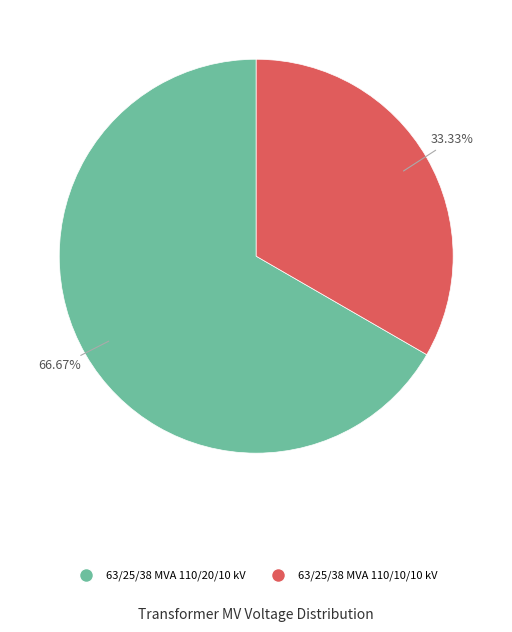

What percentage is the 63/25/38 MVA 110/10/10 kV slice, to the nearest percent?

33%